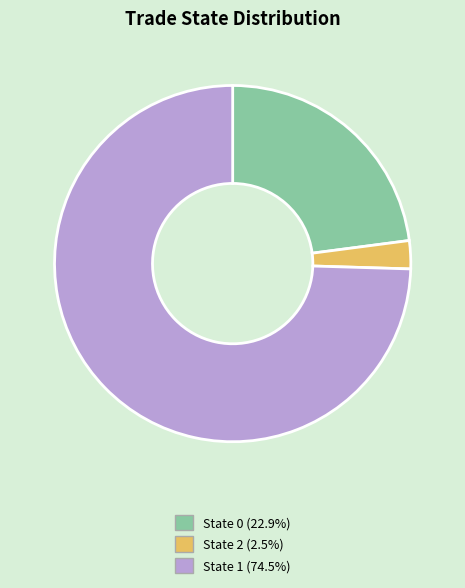

Is there any slice that represents more than half of the pie?

Yes